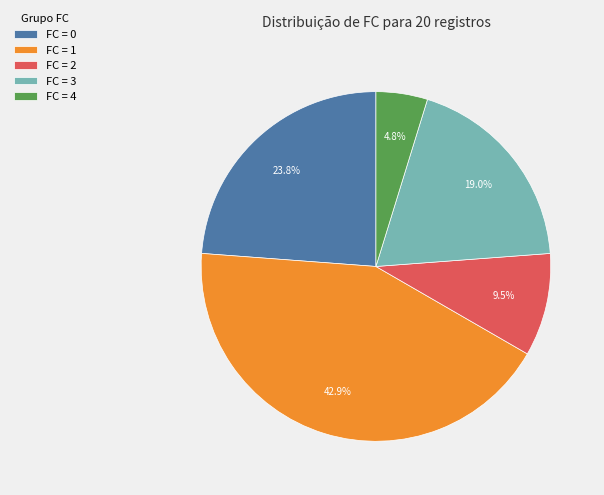

What is the smallest slice in the pie chart?

FC = 4